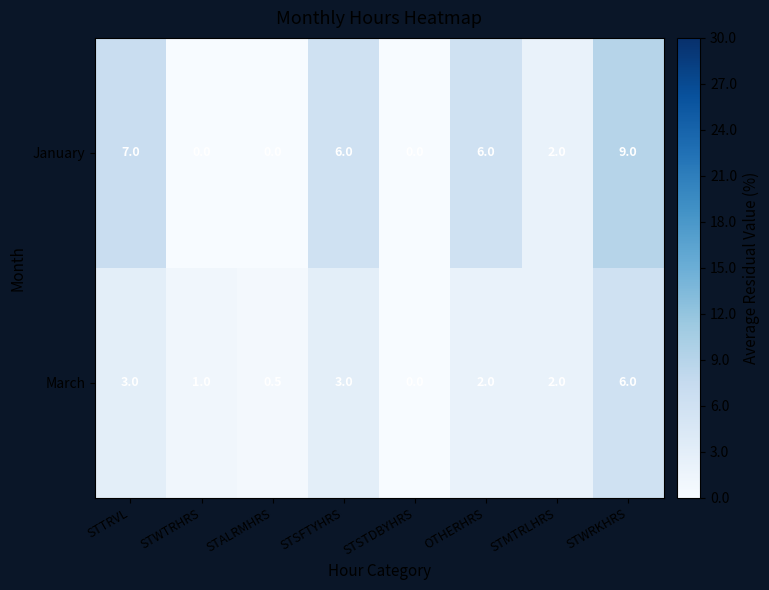

At which category does the chart reach its peak across all series?

STWRKHRS